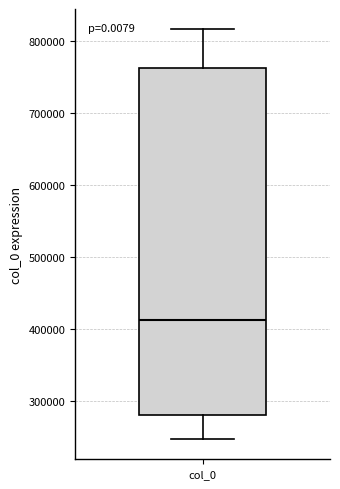

Transcribe this box plot: give where the median line is, the range the box spans, and where the two whiskers end, as read against the y-axis. The values are not printed on the chart, so give them approximately, as read against the axis.

median 410000, box 280000 to 760000, whiskers 250000 to 820000